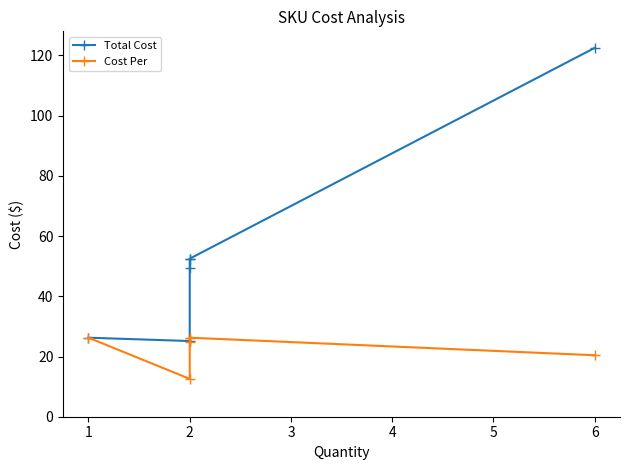

What is the maximum value shown in the chart?

122.5